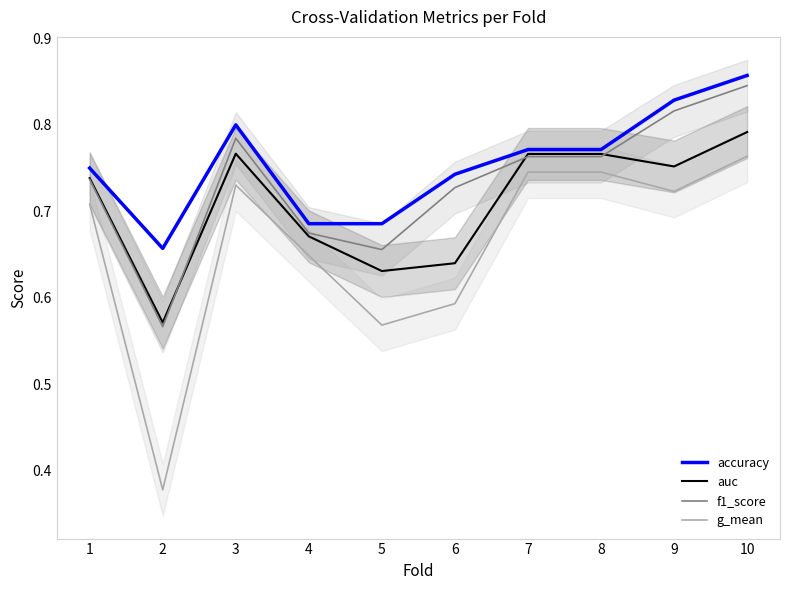

List the series in order of their peak value, highest first.

accuracy, f1_score, auc, g_mean